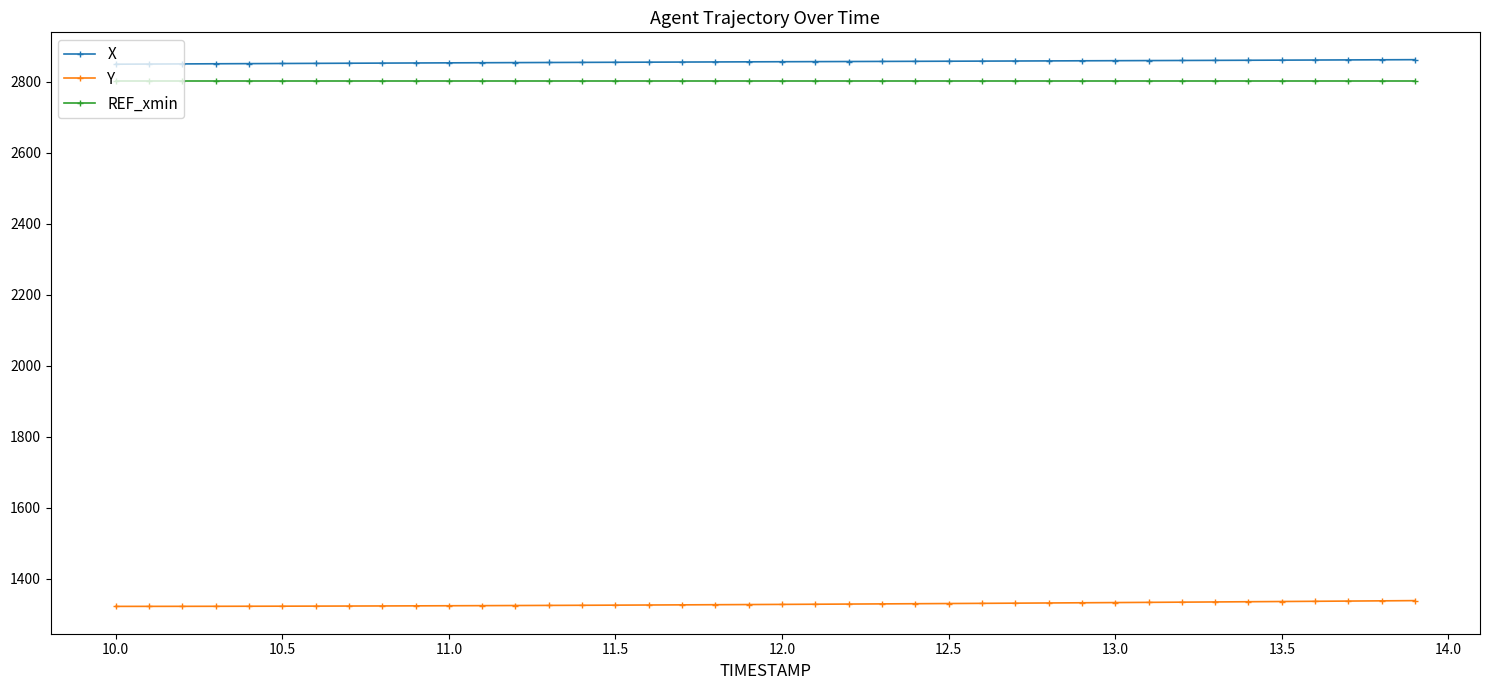

At how many categories does at least one series exceed 2653?

40